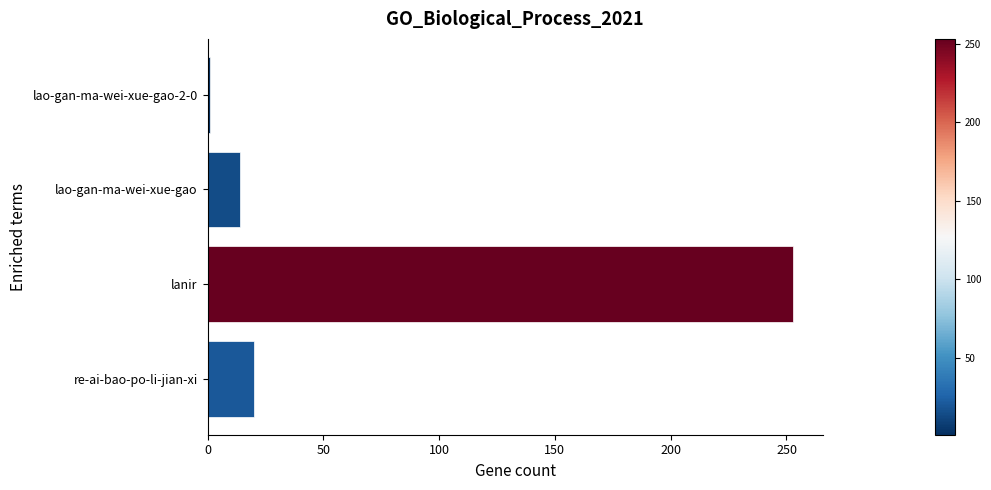

Which category has the highest value across all series?

lanir